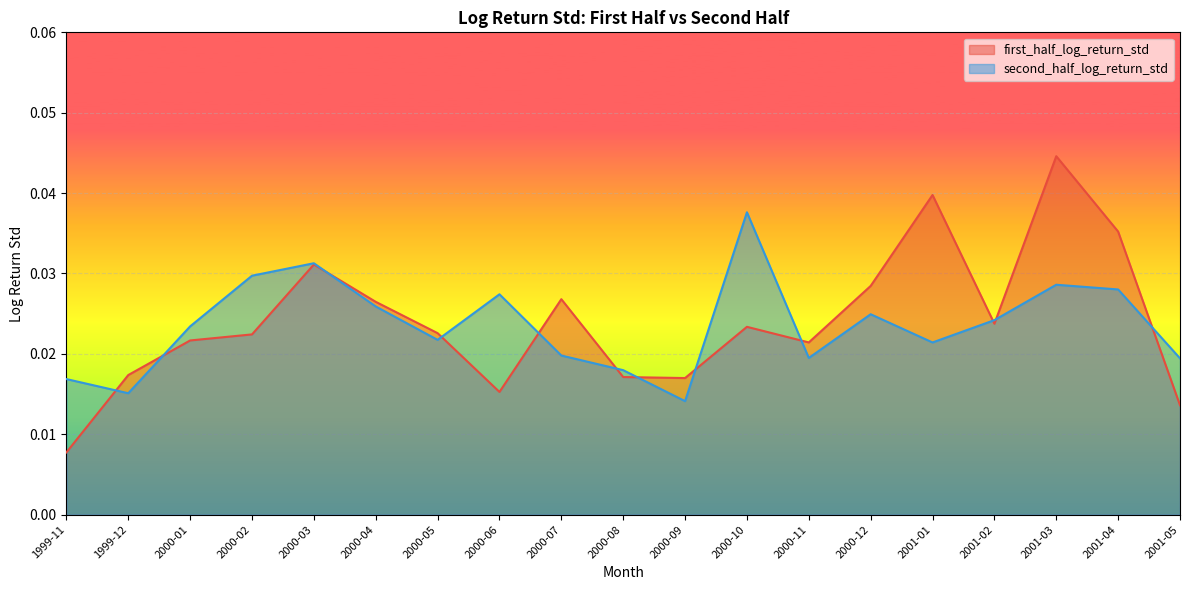

What is the label of the 14th point from the right?

2000-04